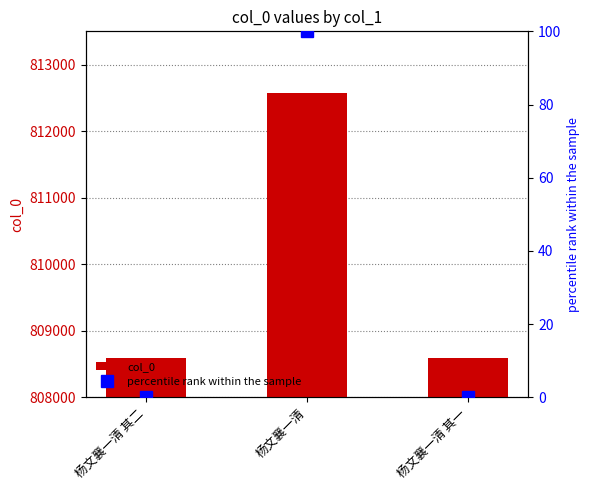

What is the label of the 2nd bar from the left?

杨文襄一清